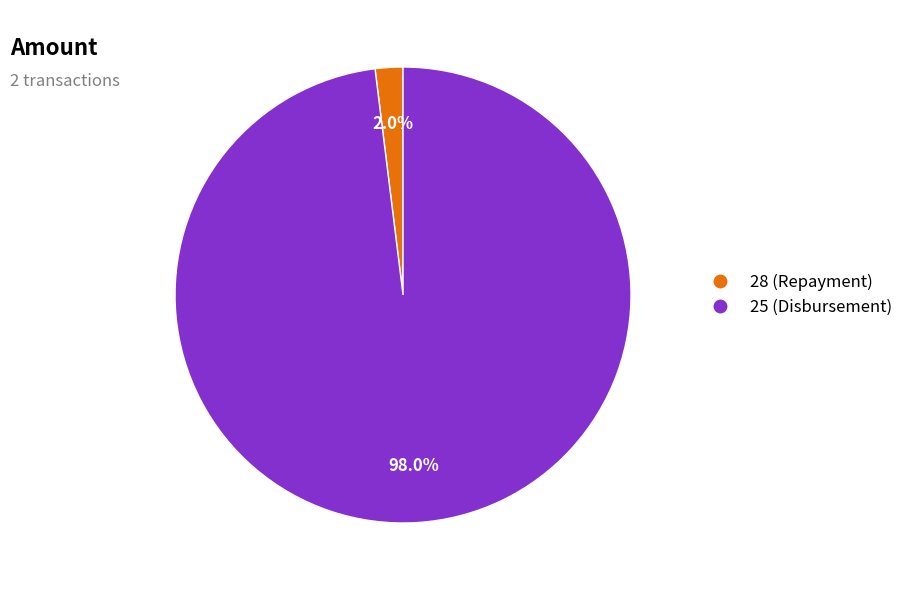

To the nearest percent, what is the combined percentage of 25 (Disbursement) and 28 (Repayment)?

100%